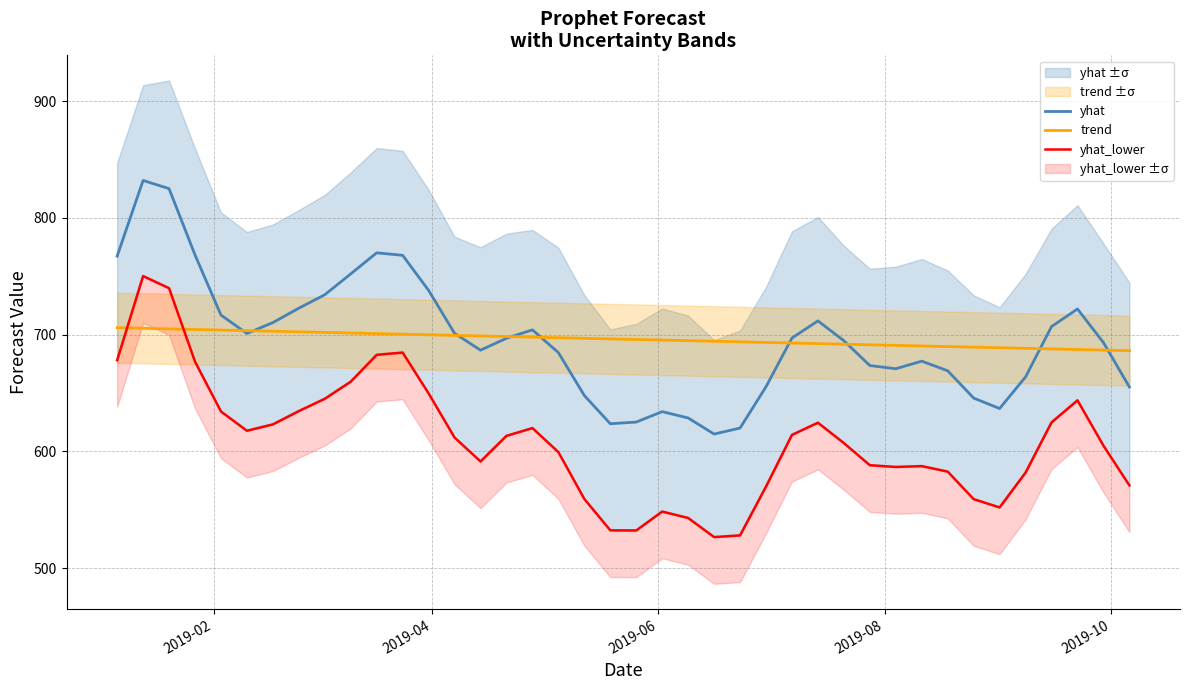

What is the lowest value of the trend series?

686.3